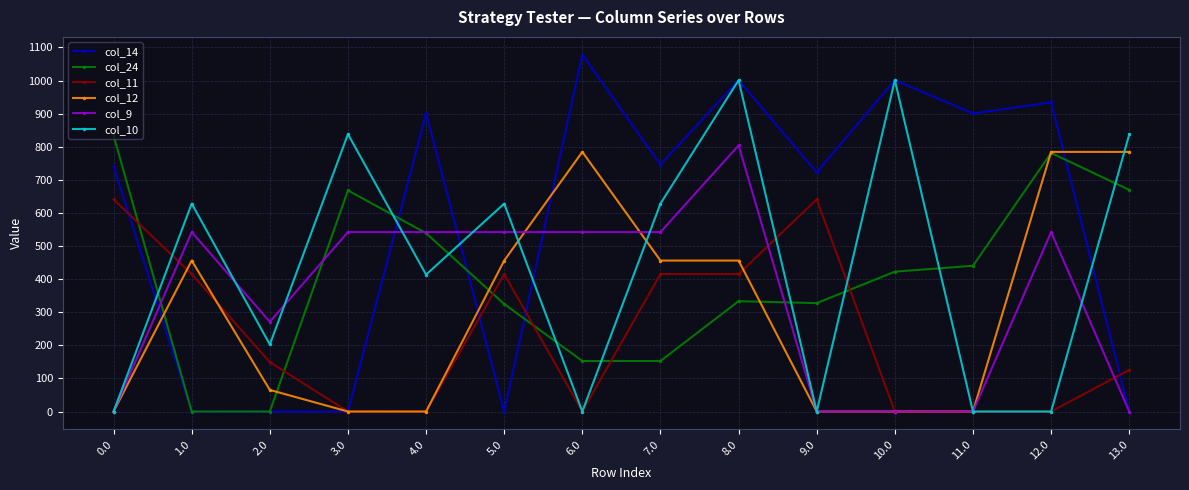

How many data points in col_10 are above 628?

7